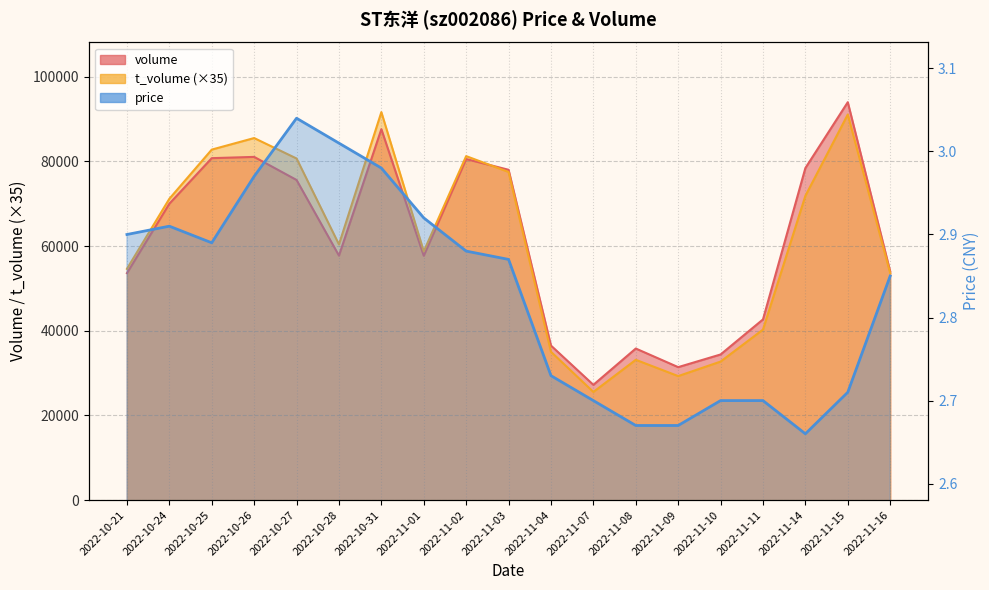

The price series shows 3.9 at 2022-11-09. True or false?

False